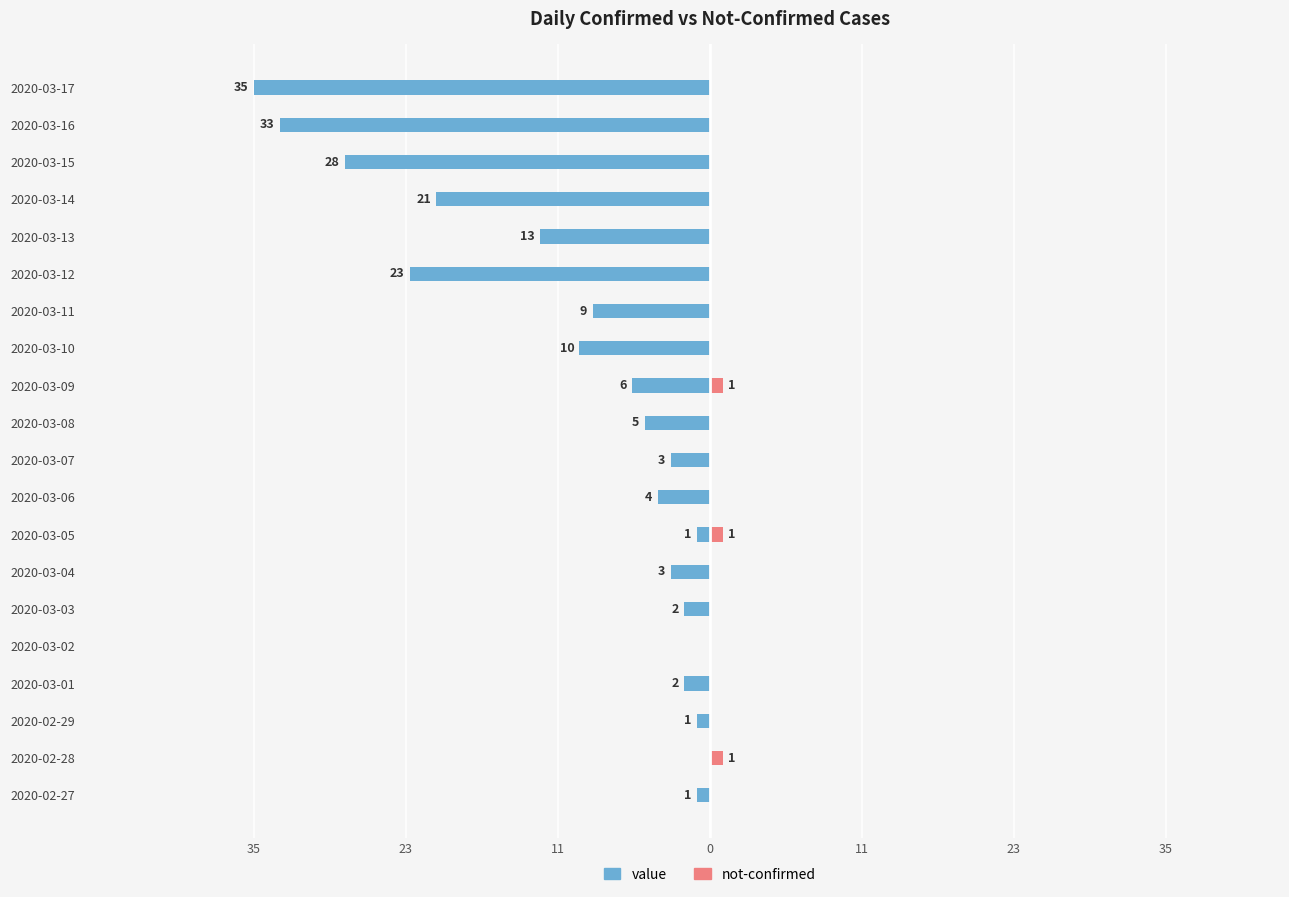

What is the difference between the highest and lowest values at 2020-02-29?

1